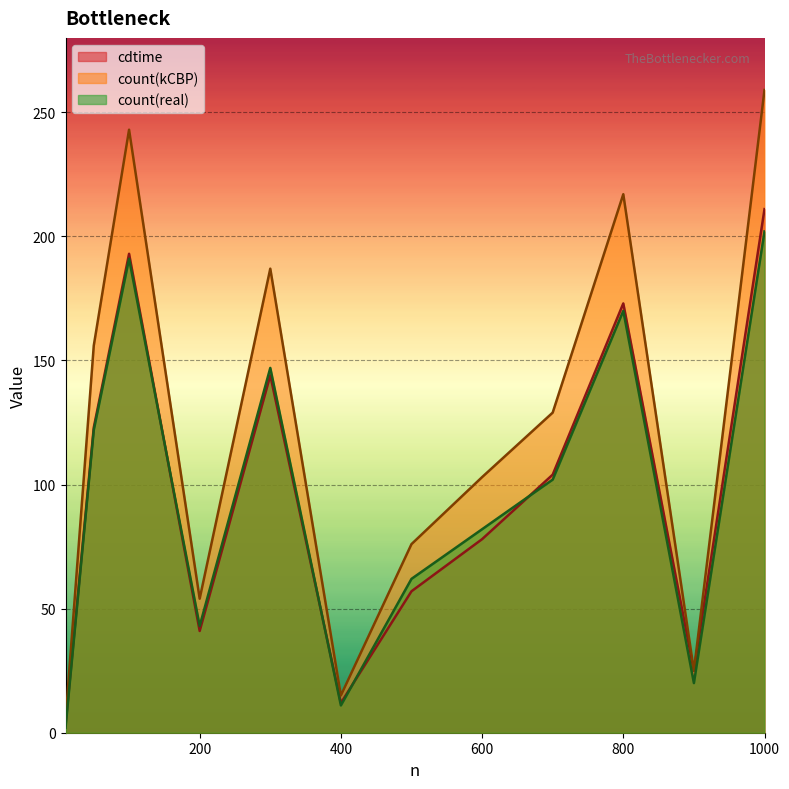

How many lines are shown in the chart?

3